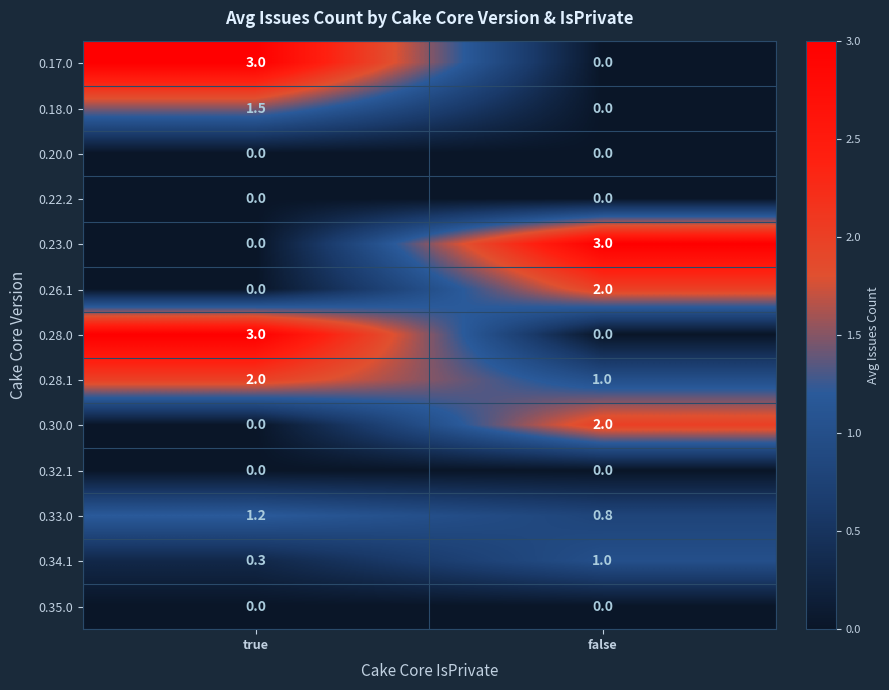

What is the minimum value for 0.28.1?

1.0